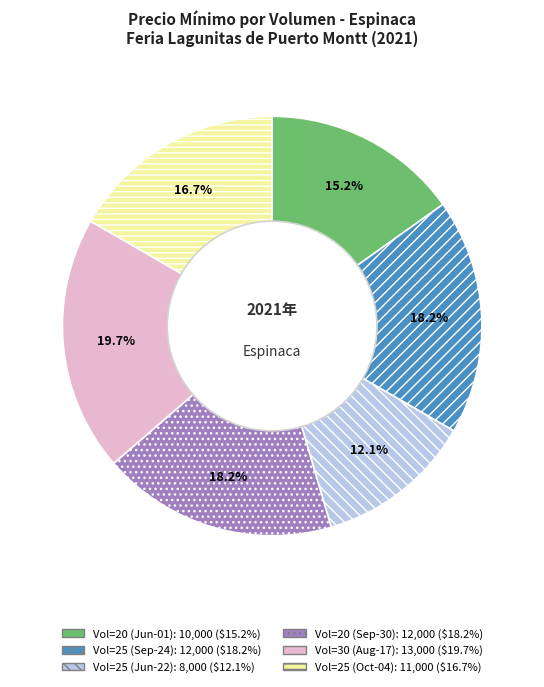

Does any single category account for the majority?

No